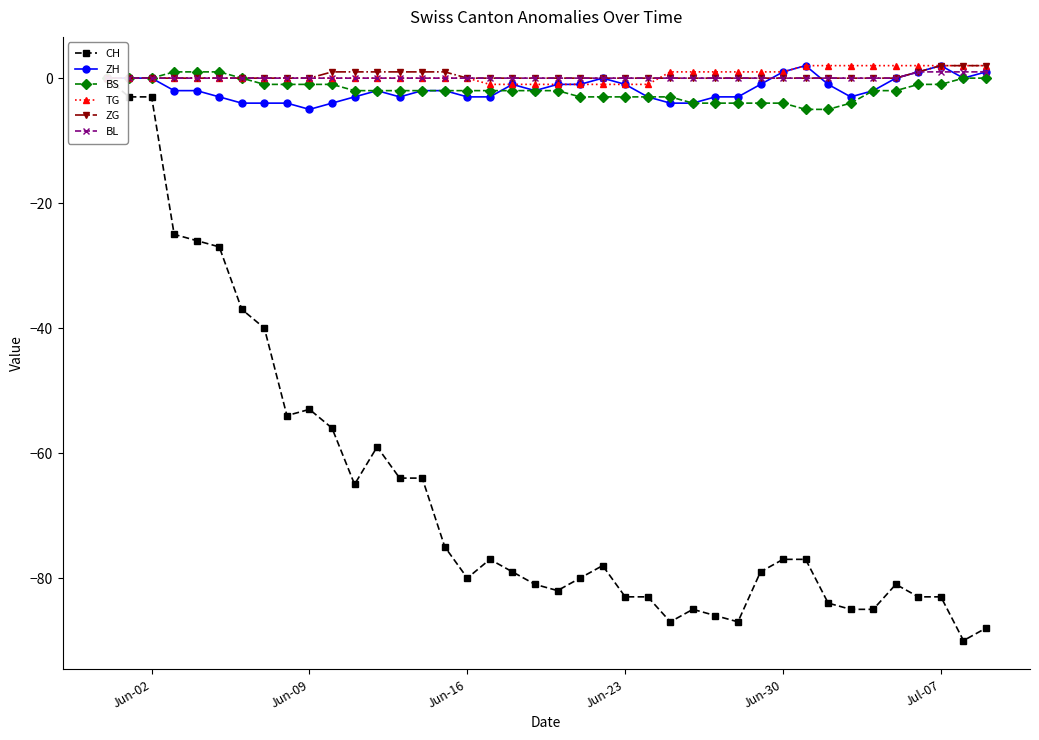

The BL series shows 1 at 36. True or false?

False